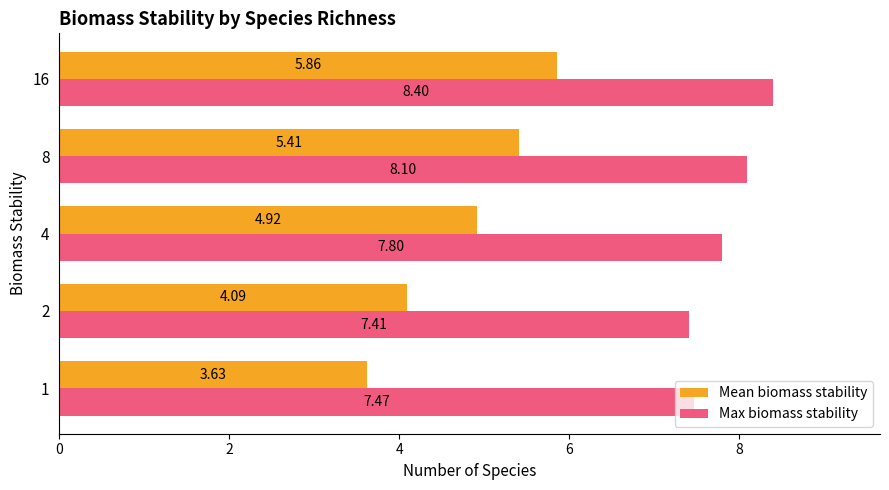

At which label does Max biomass stability reach its minimum?

2